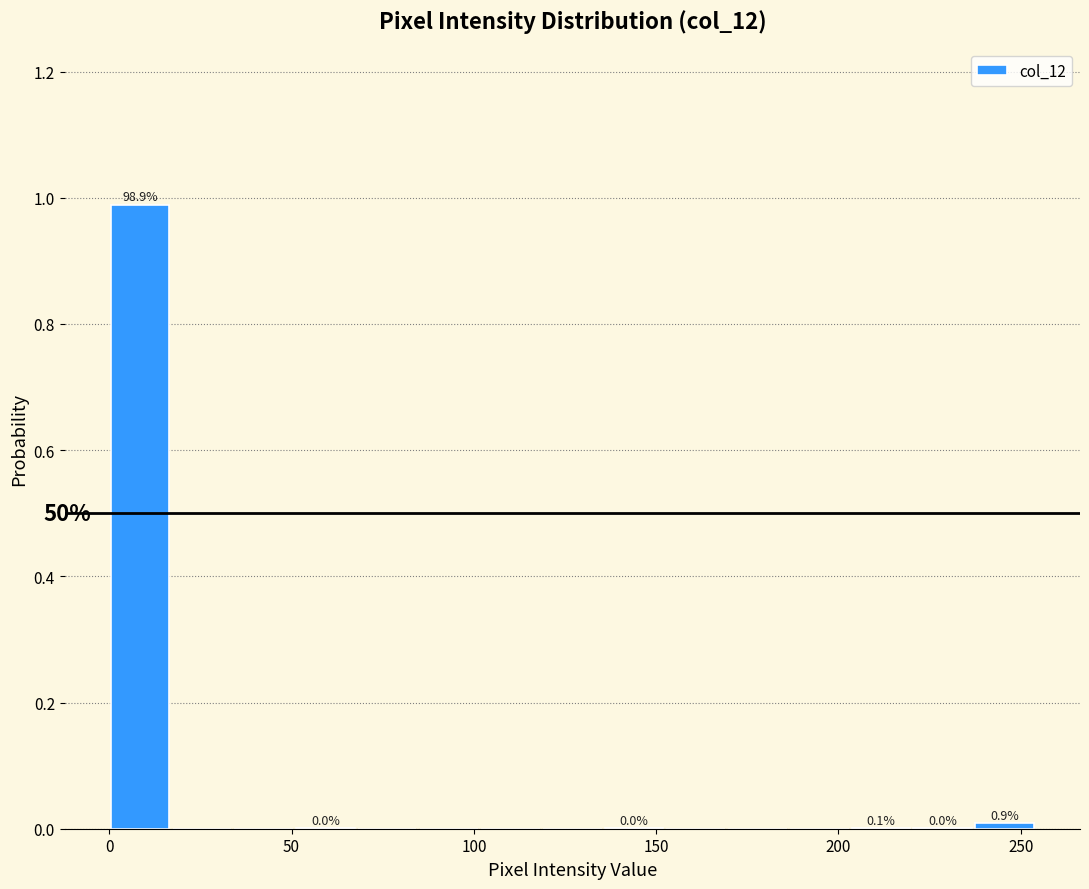

Read against the x-axis, roughly where is the centre of the tallest bar?

10